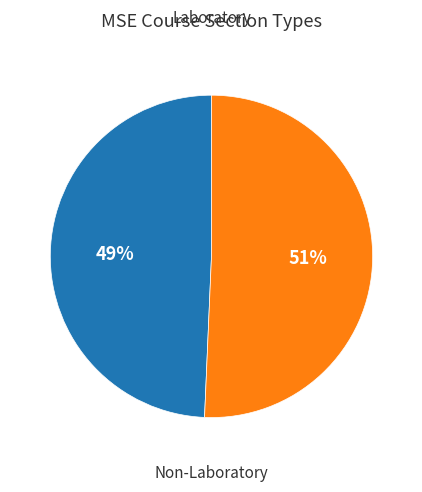

To the nearest percent, what is the average slice percentage?

50%